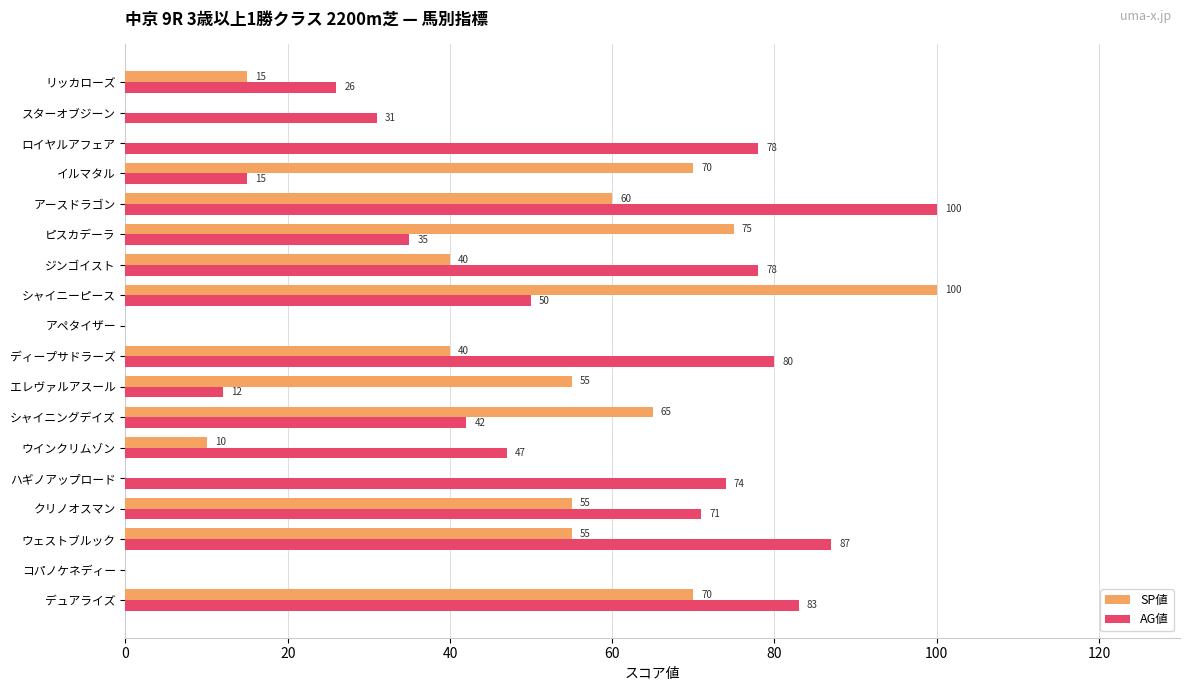

At which category is the sum across all series the highest?

アースドラゴン